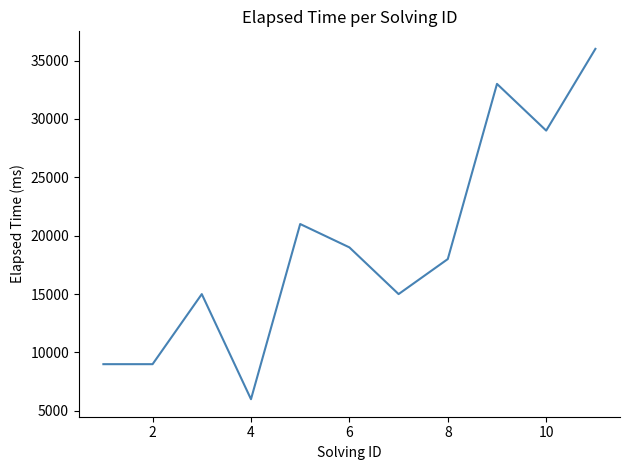

What is the maximum value shown in the chart?

36000